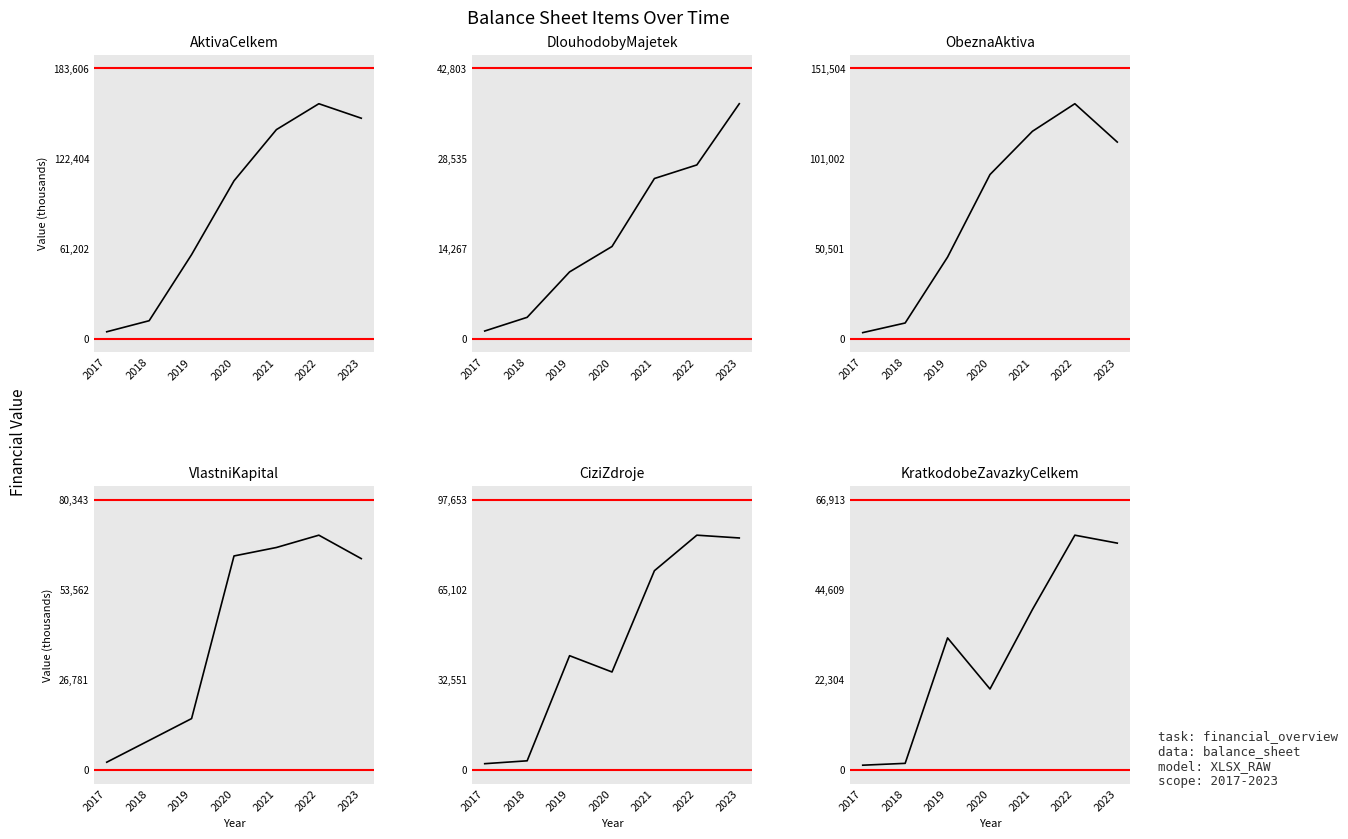

Is it true that CiziZdroje equals 46202 at 2020?

False